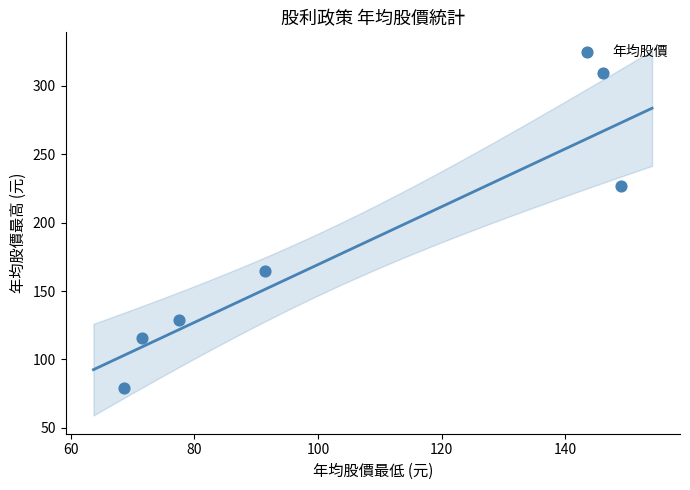

What is the average Y value?

170.9